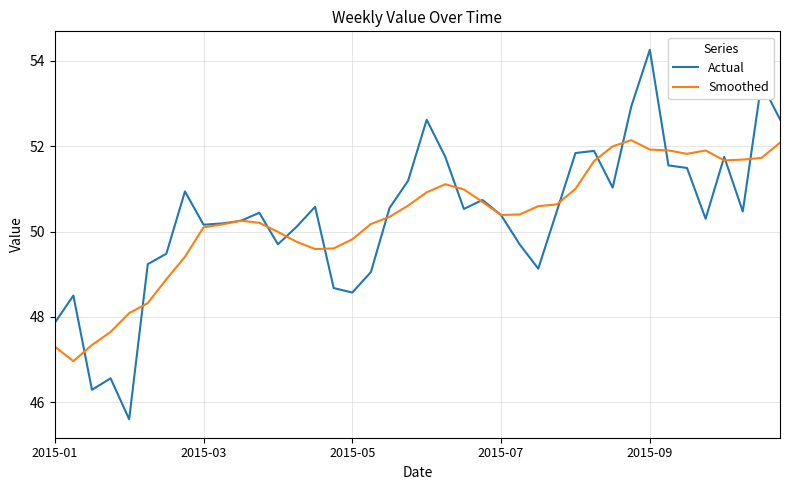

What is the minimum value shown in the chart?

45.6